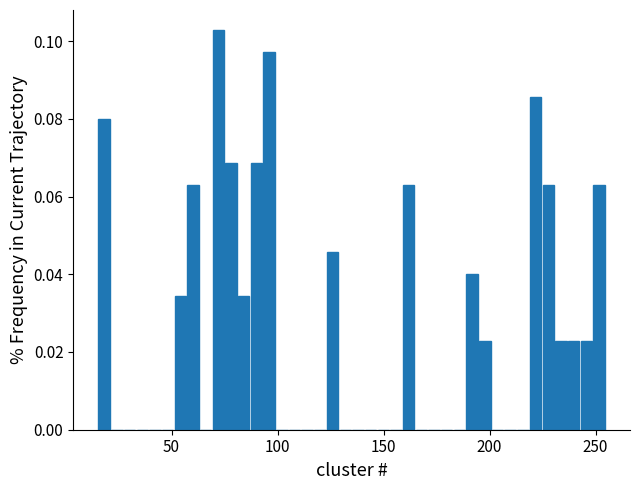

Read against the x-axis, roughly where is the centre of the tallest bar?

70